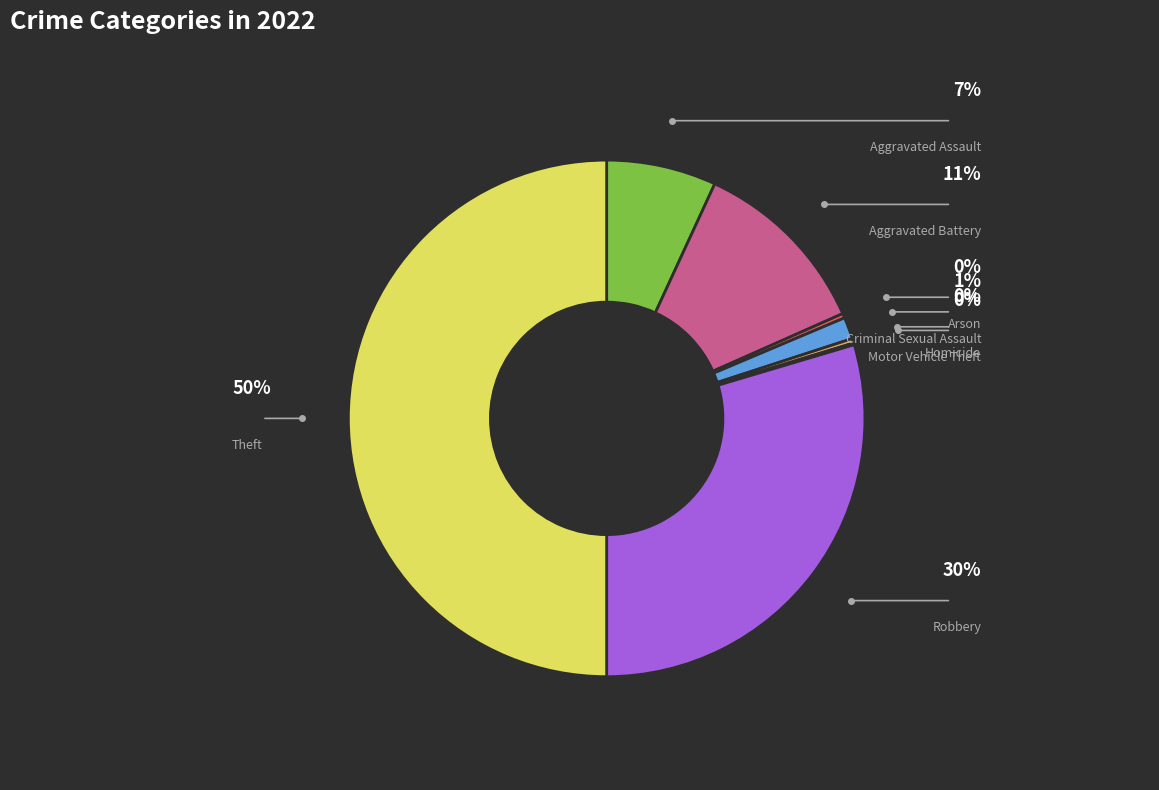

To the nearest percent, what is the combined percentage of Arson and Homicide?

1%